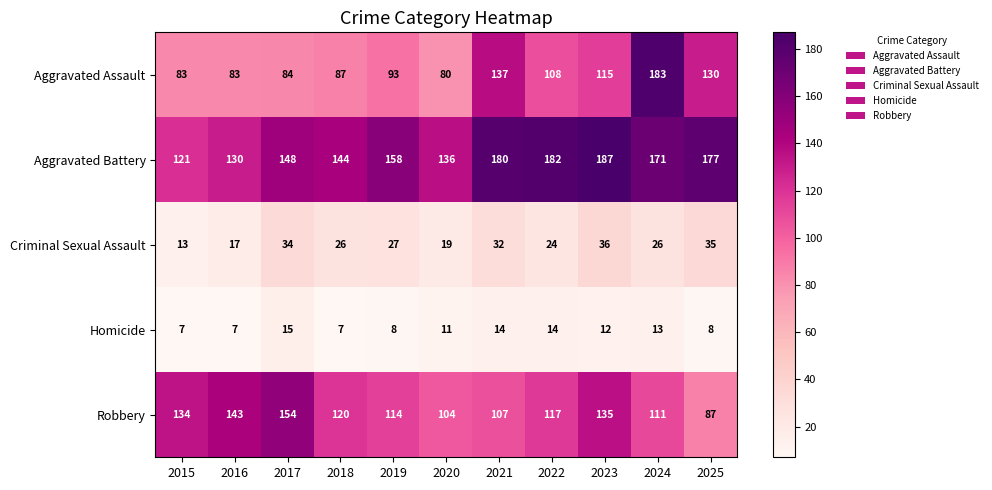

How many data points does each series have?

11